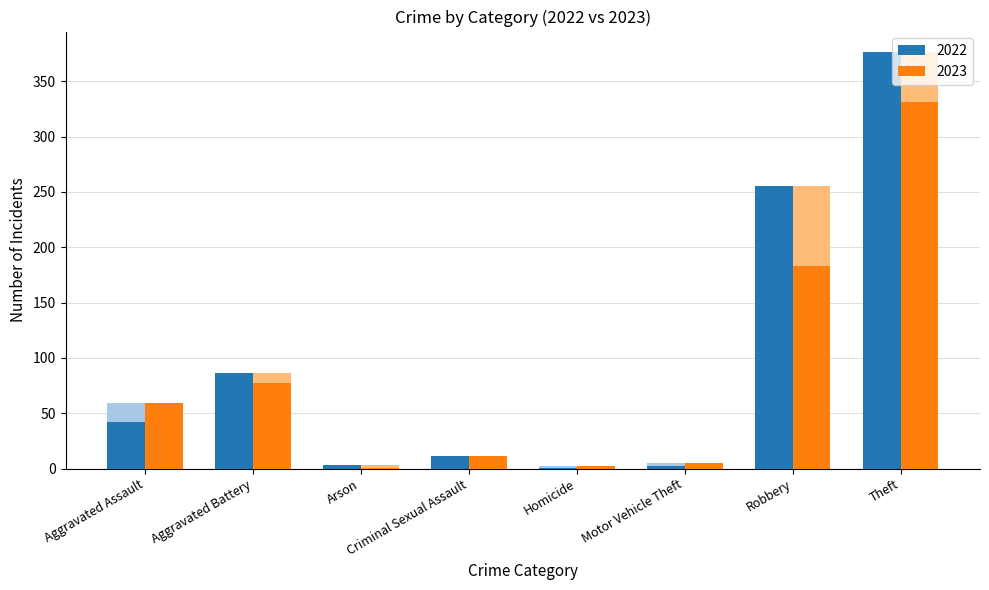

Which label corresponds to the smallest value in the chart?

Homicide